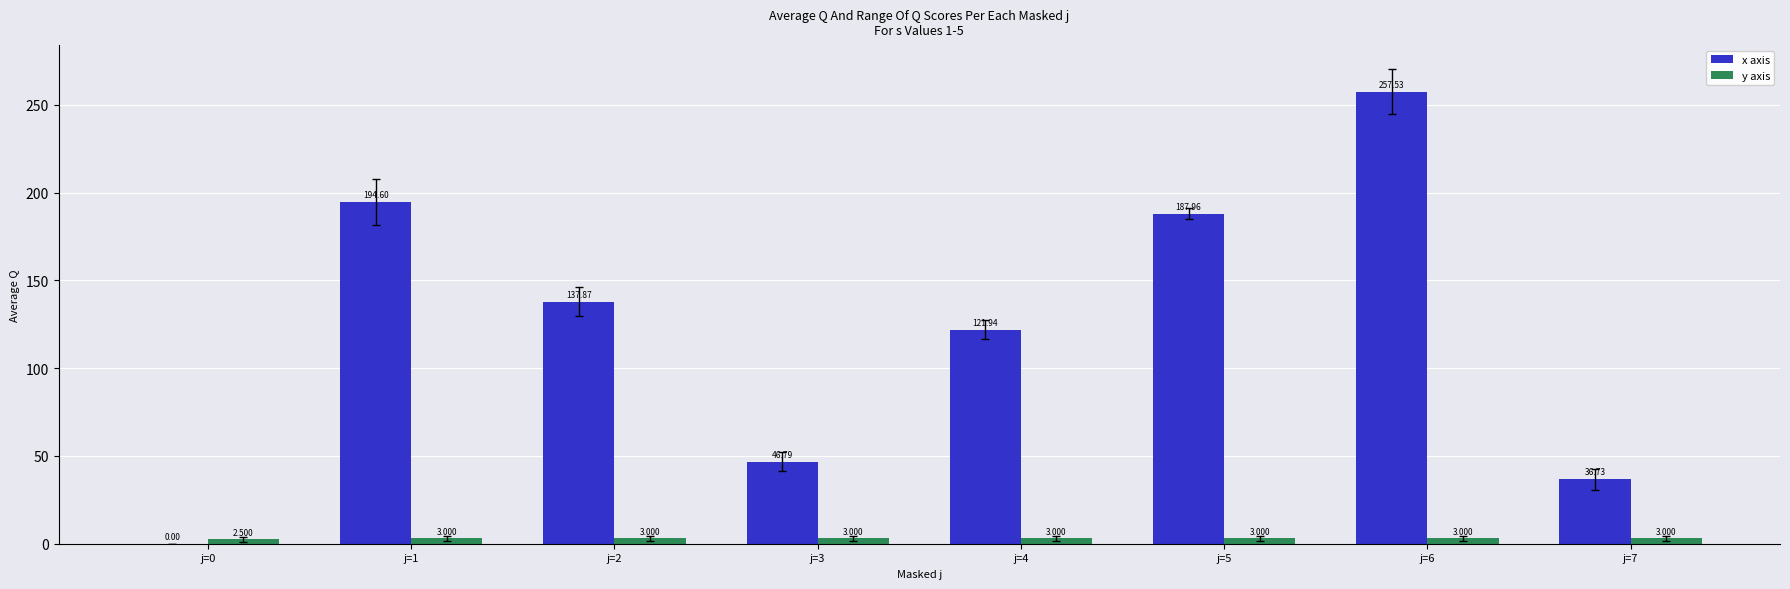

Which series changed the most between j=0 and j=1?

x axis